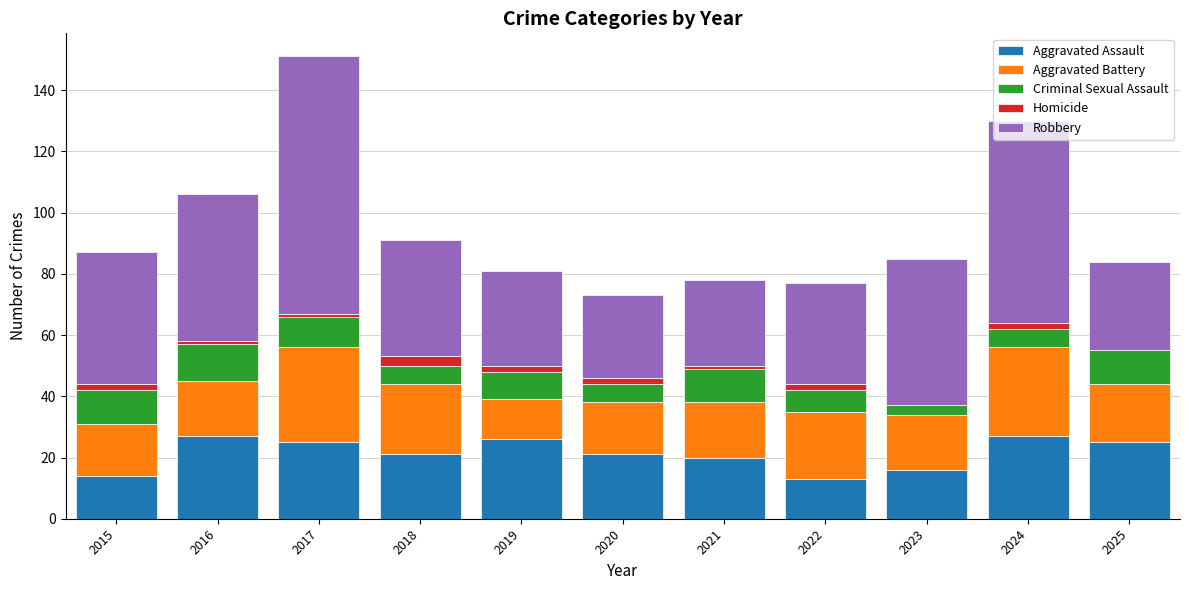

At which category is the sum across all series the highest?

2017